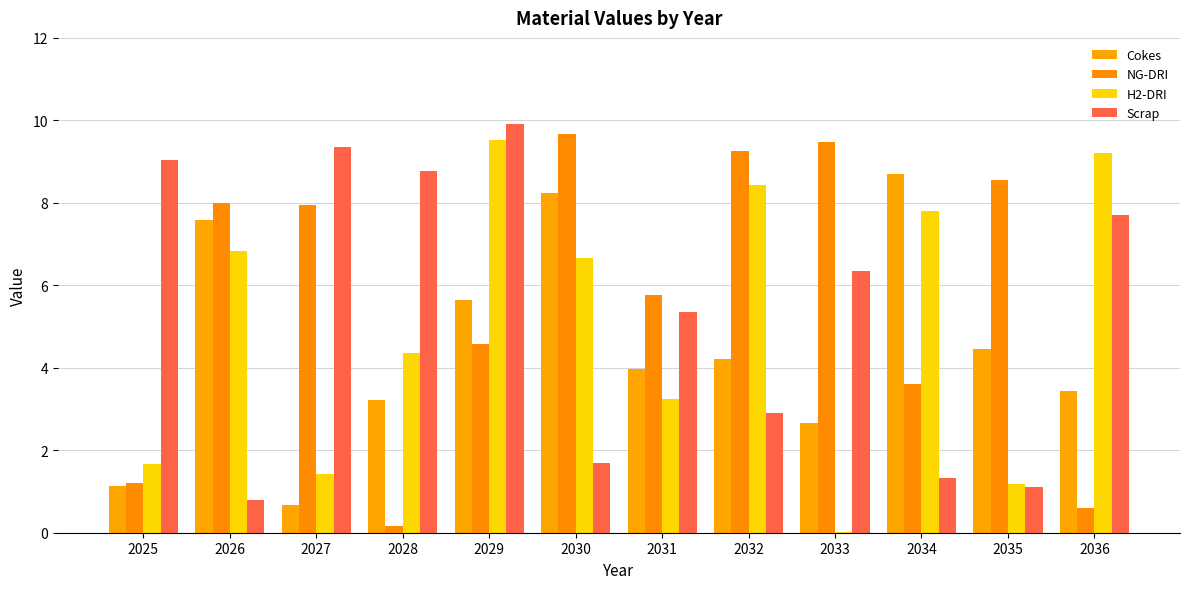

What is the value of the H2-DRI bar at the 5th from the left?

9.5